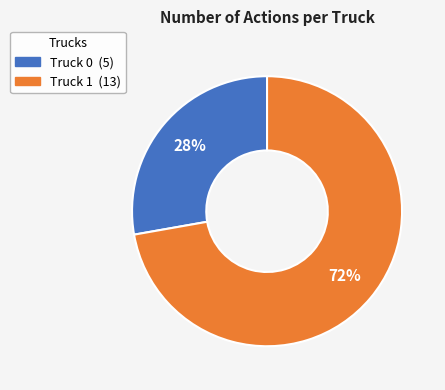

Count the number of slices in the pie.

2